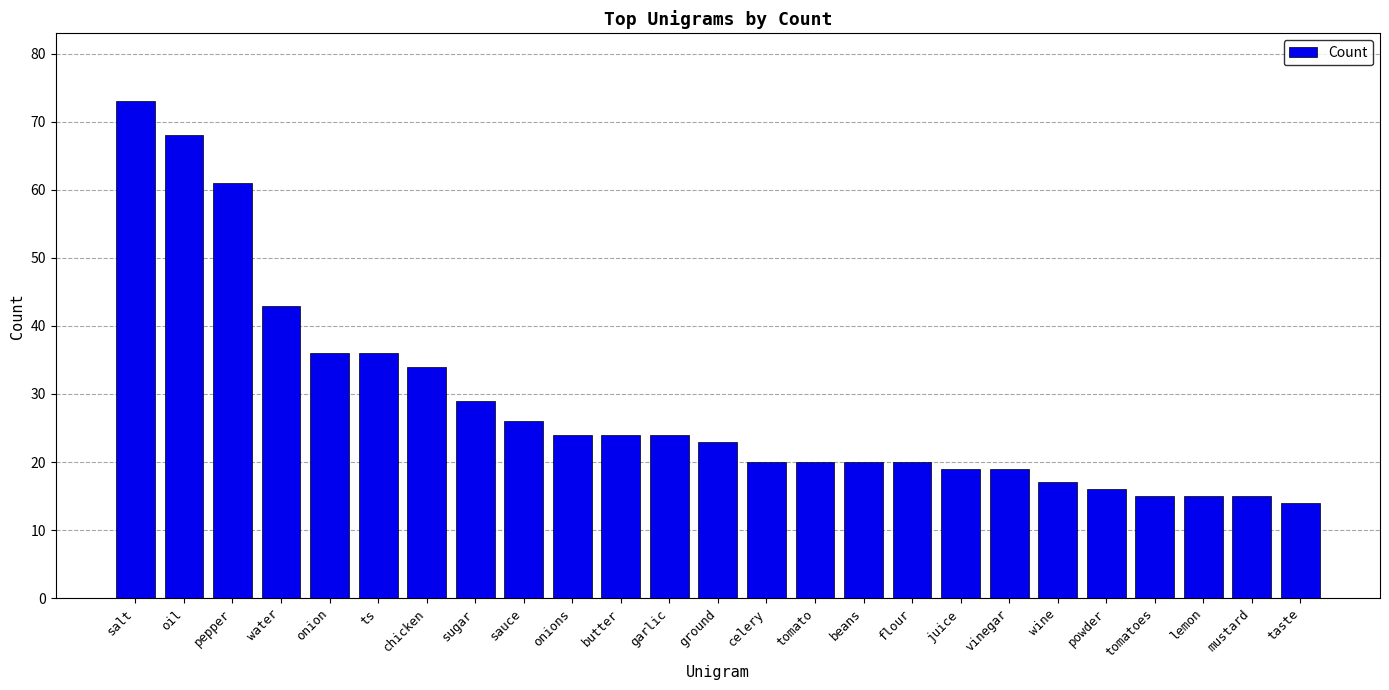

The value at flour is 20. True or false?

True